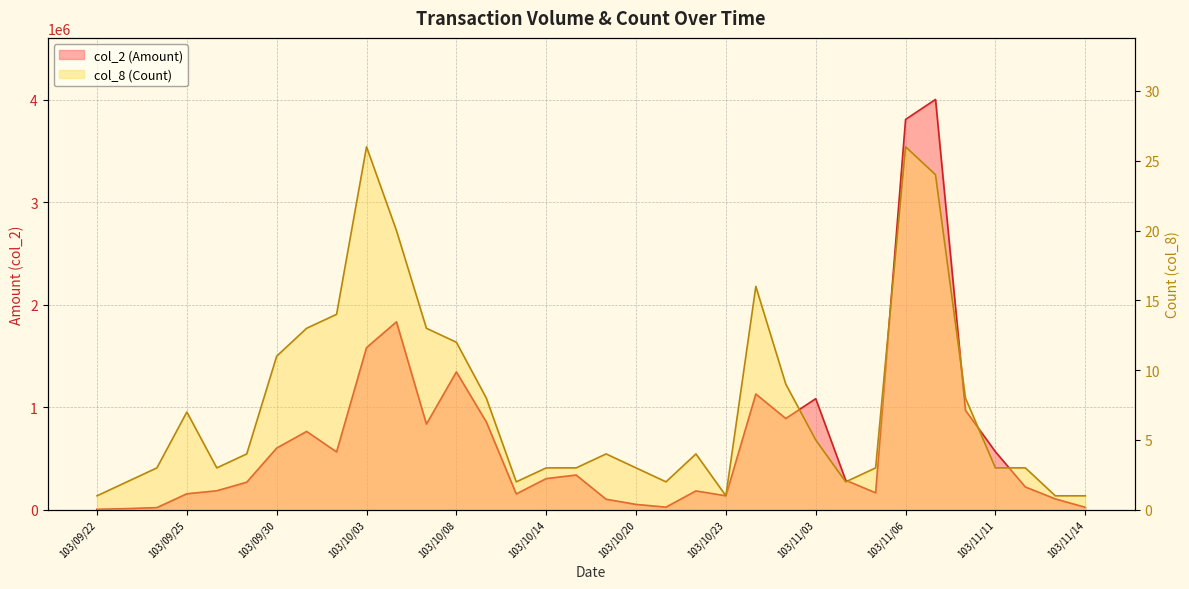

What is the sum of all col_8 (Count) values?

260